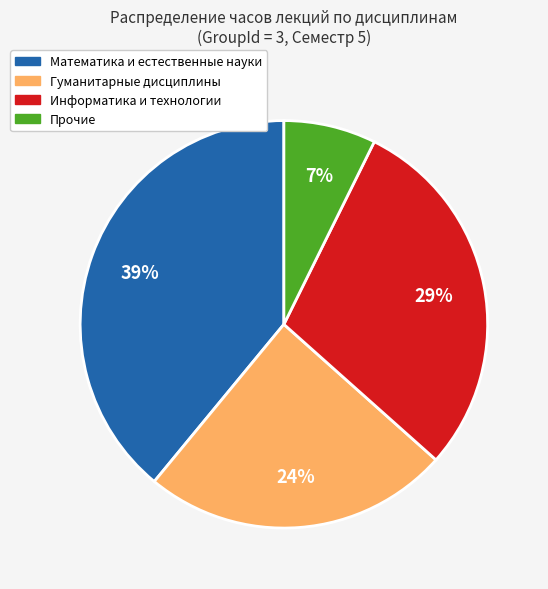

To the nearest percent, what is the average slice percentage?

25%